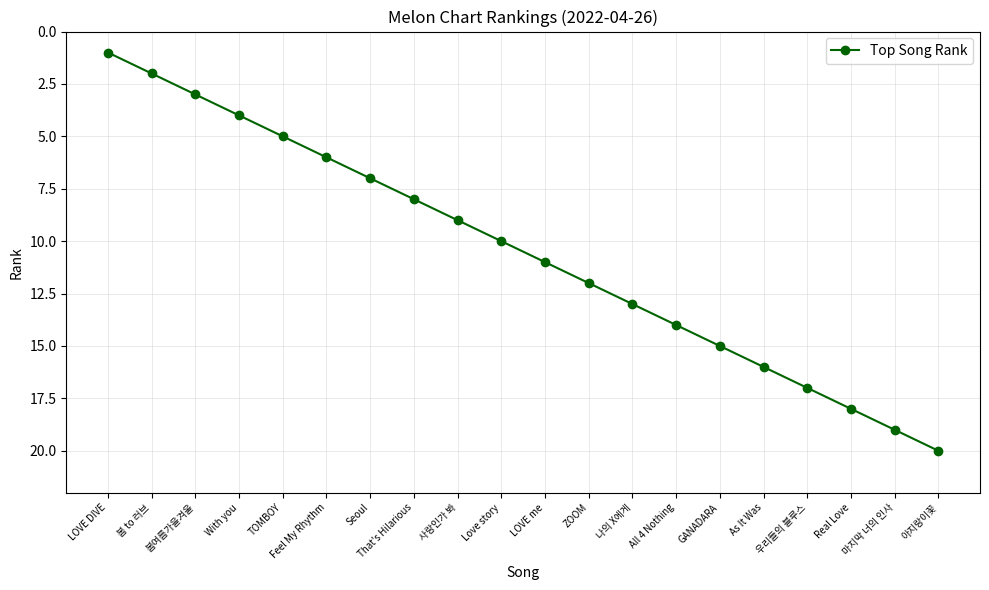

How many lines are shown in the chart?

1